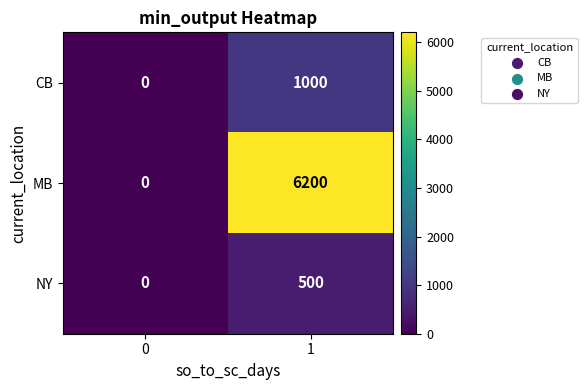

What is the difference between the MB values at 0 and 1?

6200